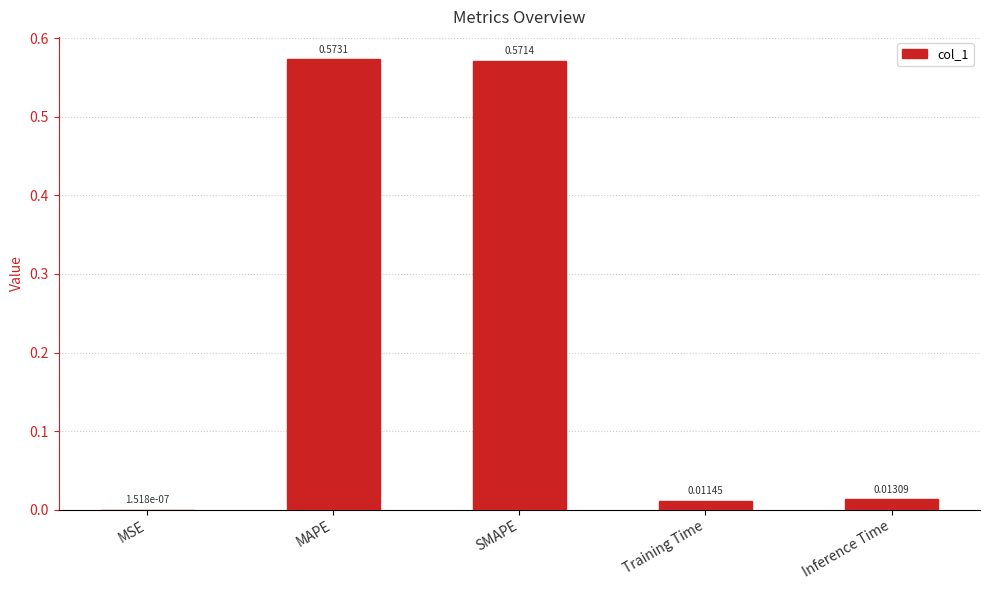

At which category does the chart reach its peak across all series?

MAPE